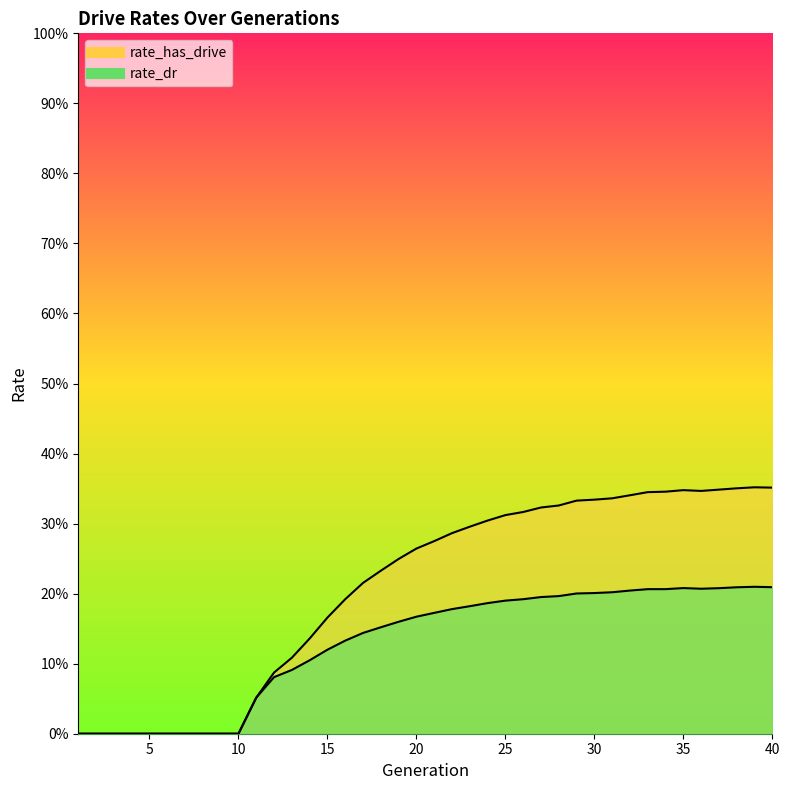

At which category does rate_dr reach its first local peak?

35